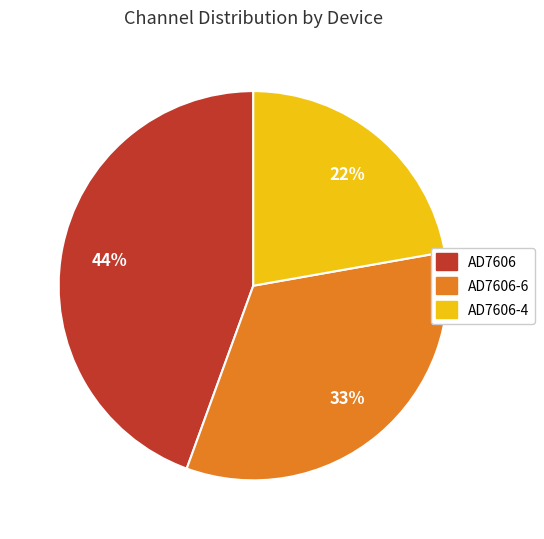

Does any single category account for the majority?

No